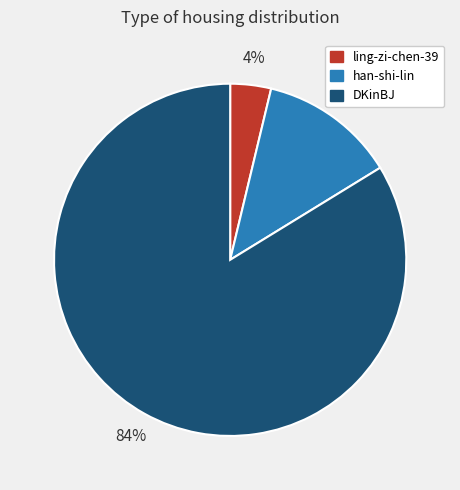

Does DKinBJ account for over 50% of the chart?

Yes